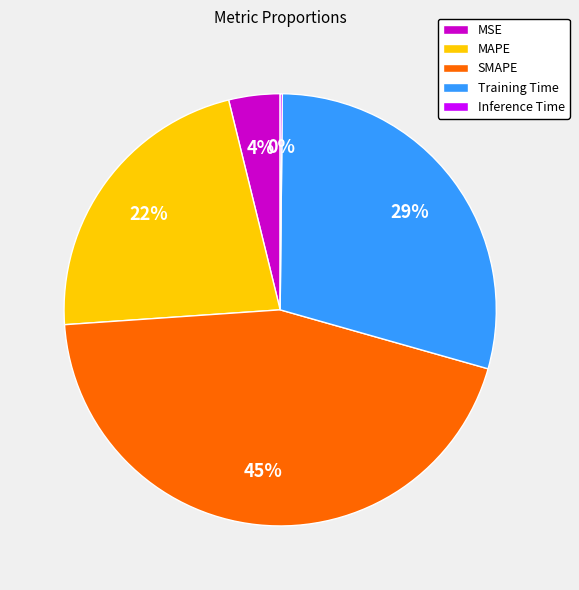

Is there any slice that represents more than half of the pie?

No